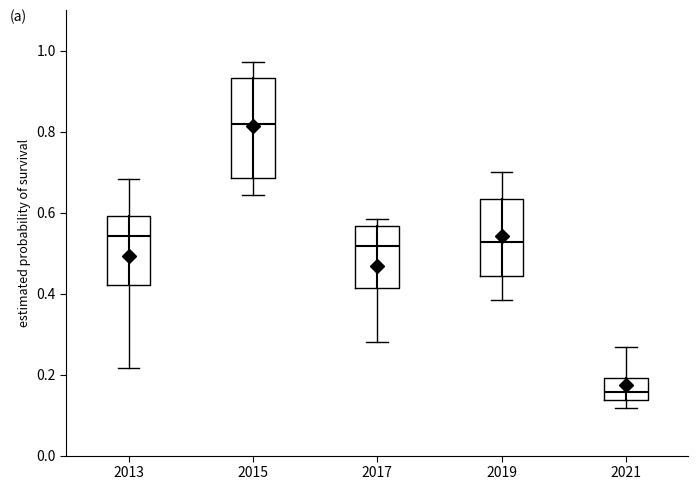

Reading left to right, read every box against the y-axis: the position of its median line, the range the box covers, and the ends of its whiskers. The values are not printed on the chart, so give them approximately, as read against the axis.

2013: median 0.54, box 0.42 to 0.60, whiskers 0.22 to 0.68
2015: median 0.82, box 0.68 to 0.94, whiskers 0.64 to 0.98
2017: median 0.52, box 0.42 to 0.56, whiskers 0.28 to 0.58
2019: median 0.52, box 0.44 to 0.64, whiskers 0.38 to 0.70
2021: median 0.16, box 0.14 to 0.20, whiskers 0.12 to 0.26